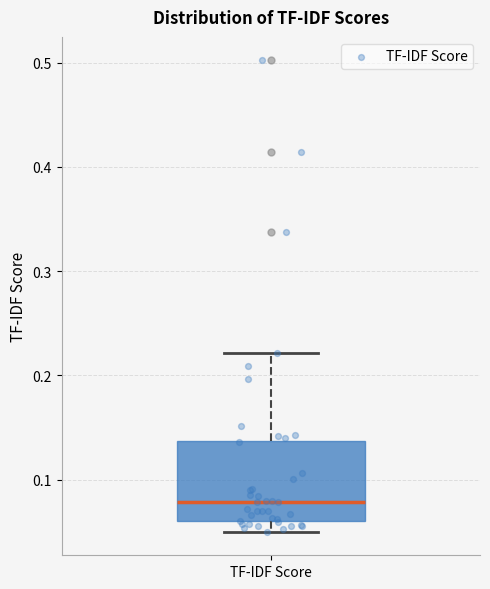

Where does the median line of the box for TF-IDF Score sit on the y-axis? The values are not printed on the chart, so give them approximately, as read against the axis.

0.08